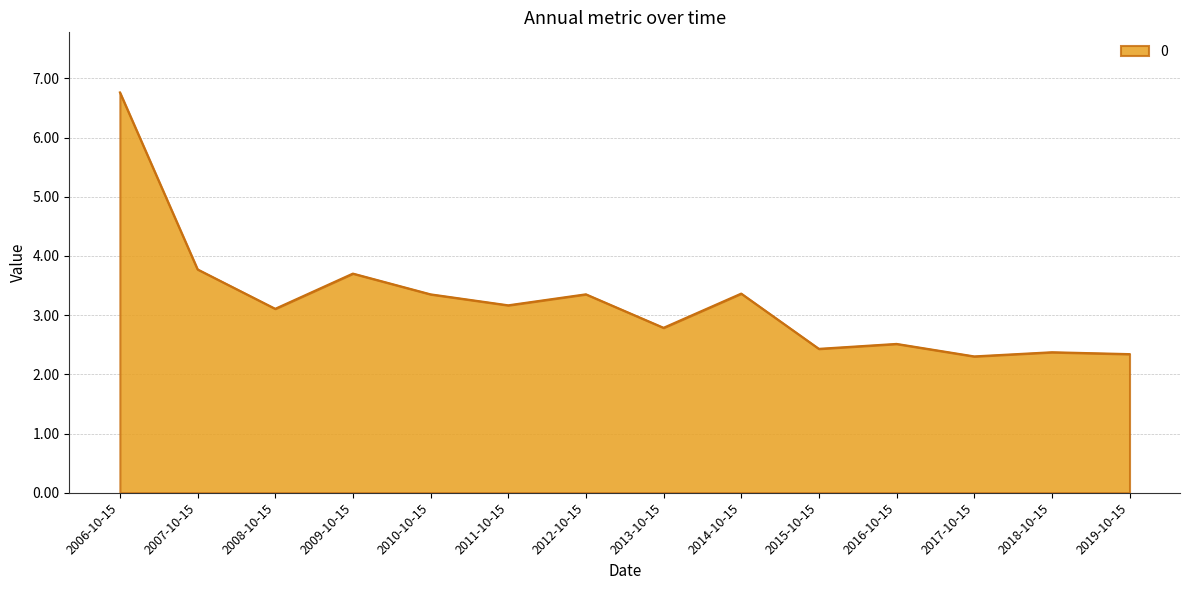

What is the greatest value displayed?

6.8